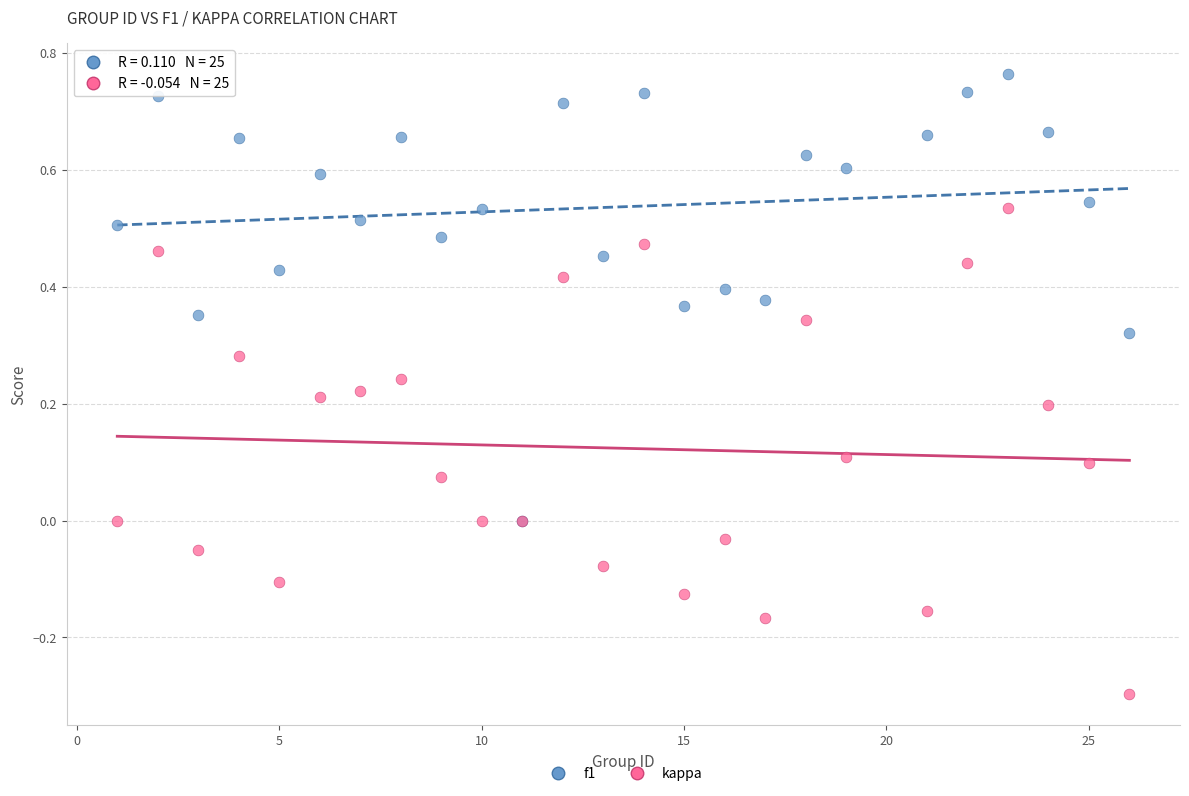

What are all the series names shown in the legend?

f1, kappa